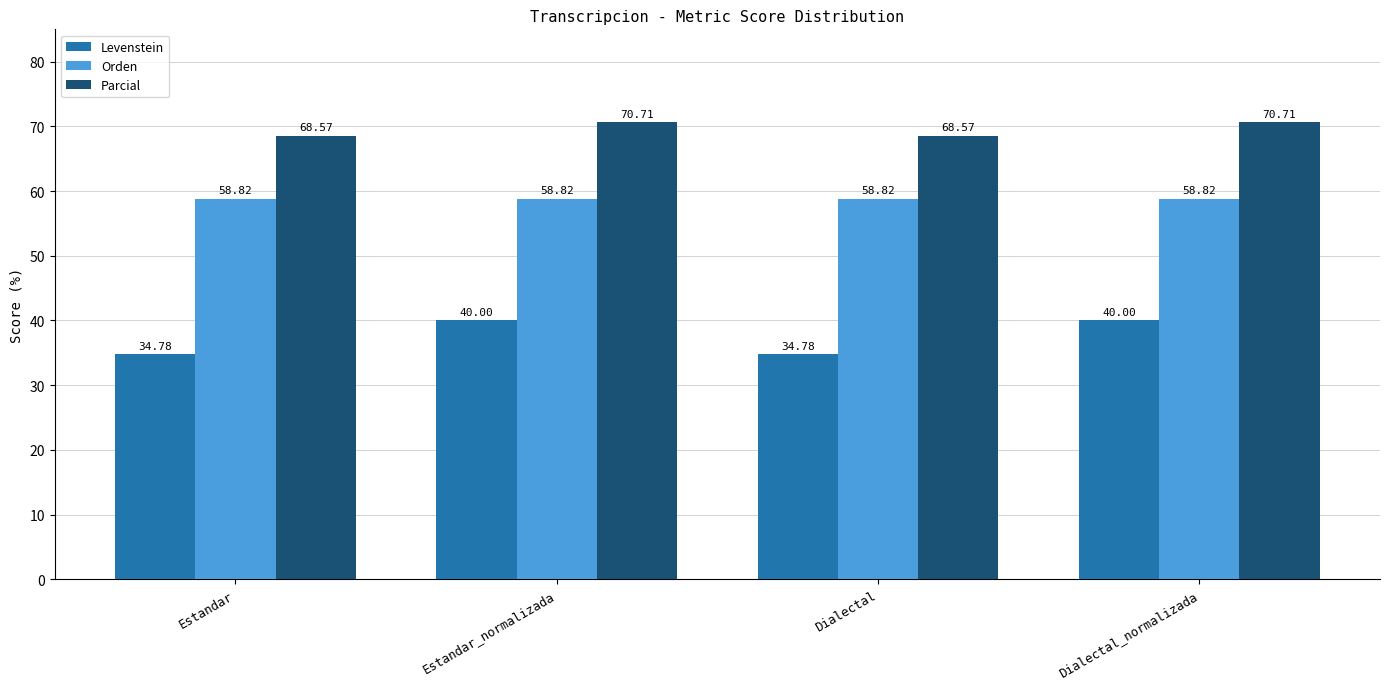

Which series has the largest total across all categories?

Parcial